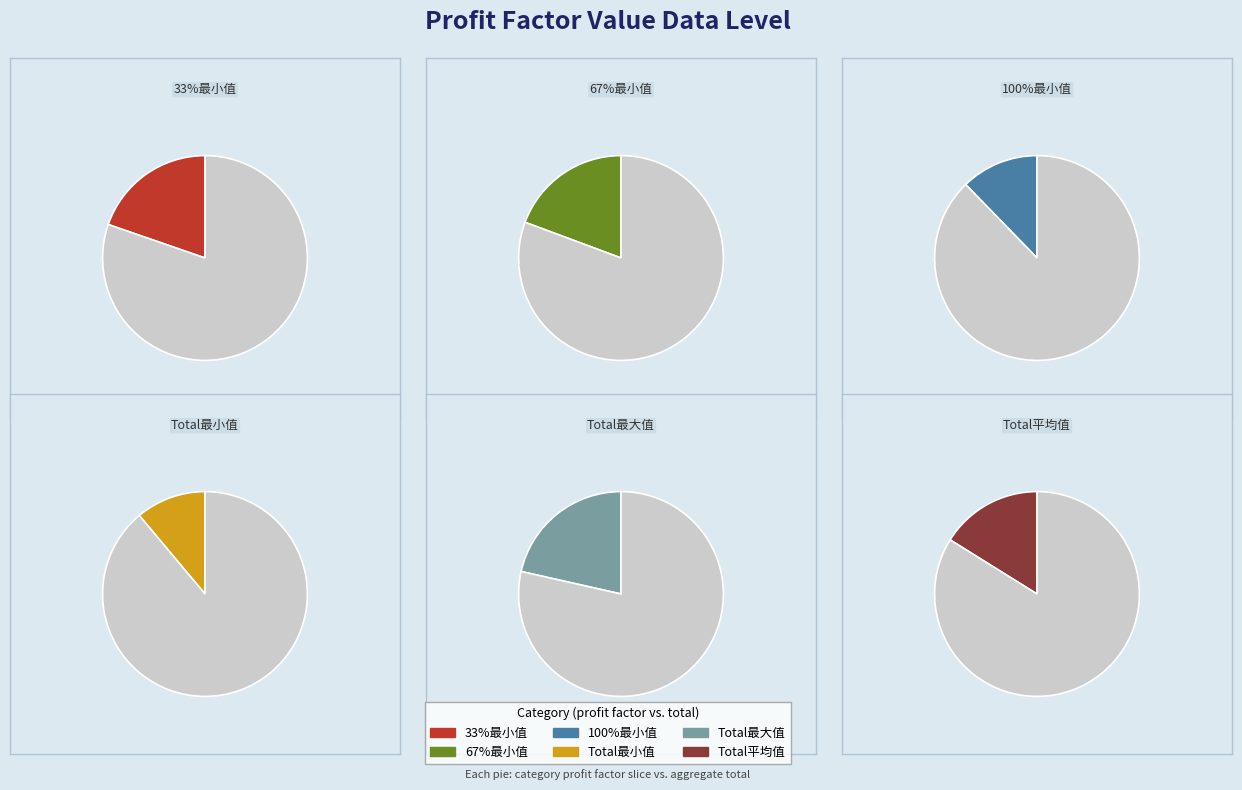

Does 100%最小值 represent more than half of the total?

No